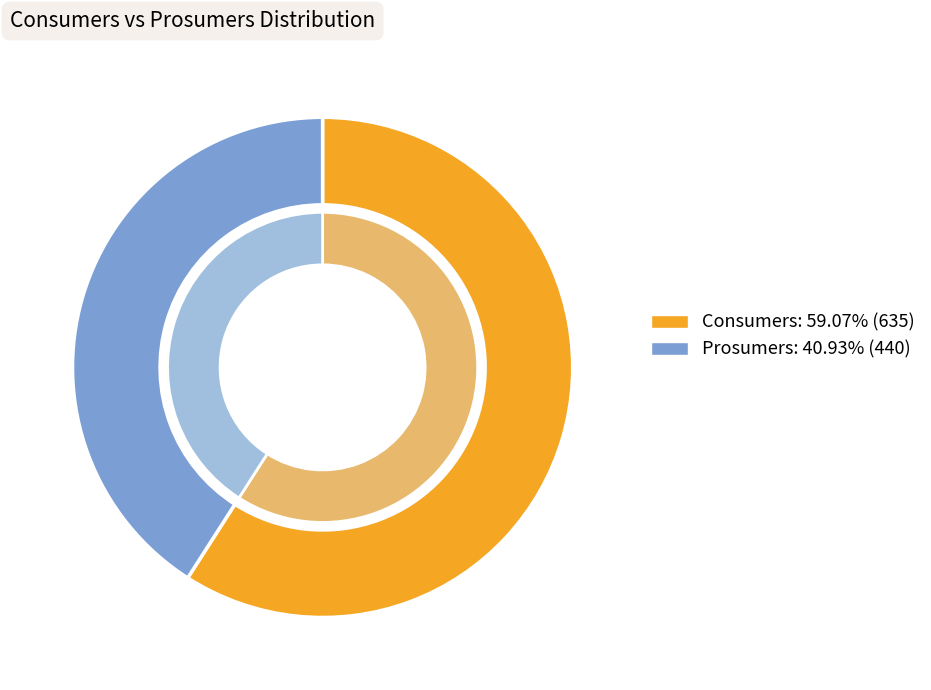

Combined, what portion of the pie is Prosumers and Consumers?

100.0%